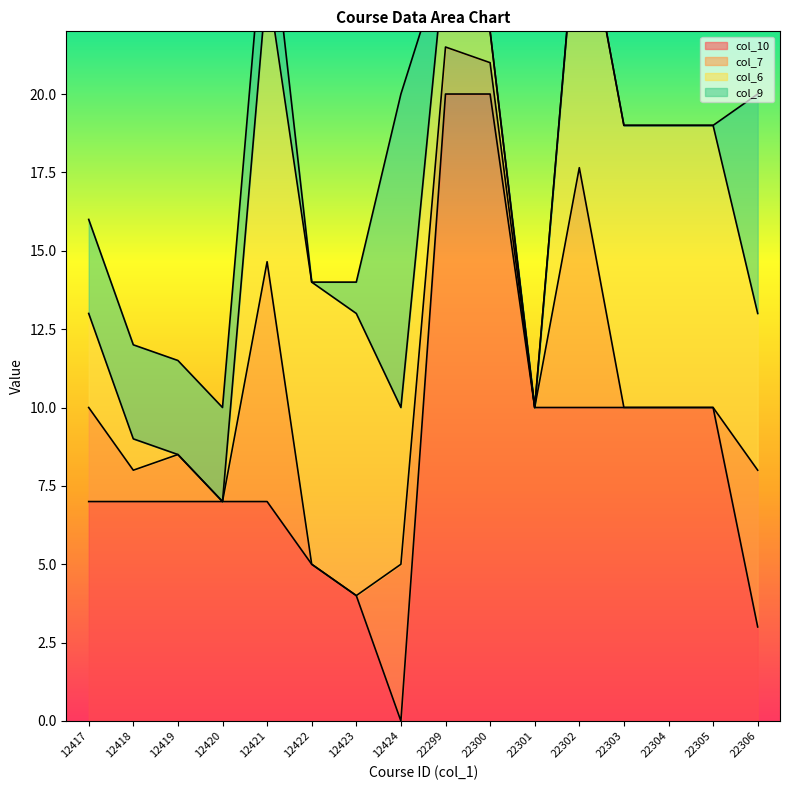

True or false: col_6 and col_7 intersect in this chart.

False